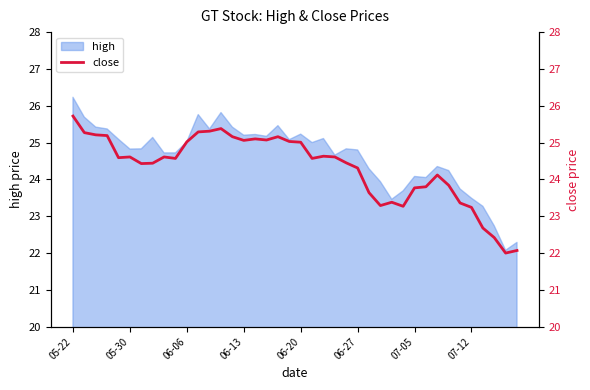

What is the ratio of the value at 23 to the value at 06-27?

1.0